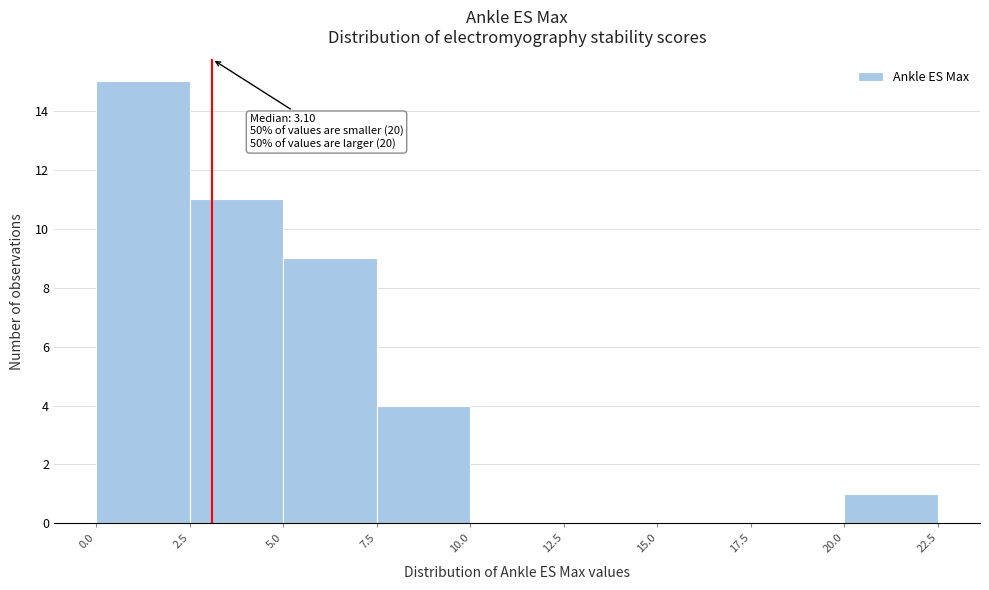

Which range on the x-axis has the tallest bar?

0.0 to 2.5